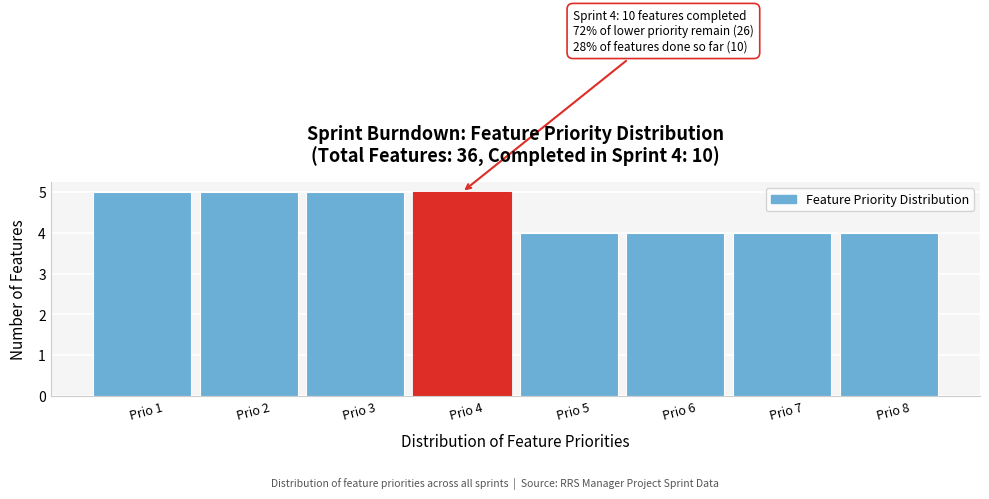

Reading left to right, what are all the values shown in this chart?

Prio 1=5	Prio 2=5	Prio 3=5	Prio 4=5	Prio 5=4	Prio 6=4	Prio 7=4	Prio 8=4